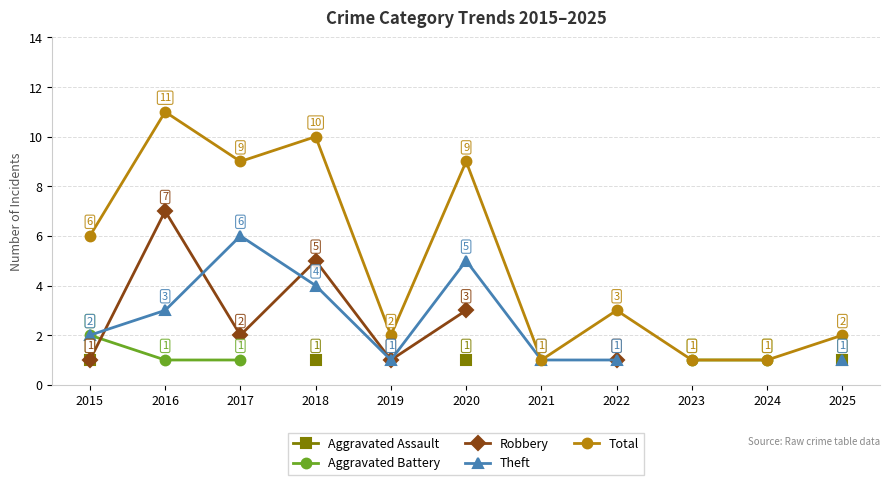

What is the value of the Robbery point at the 3rd from the left?

2.0